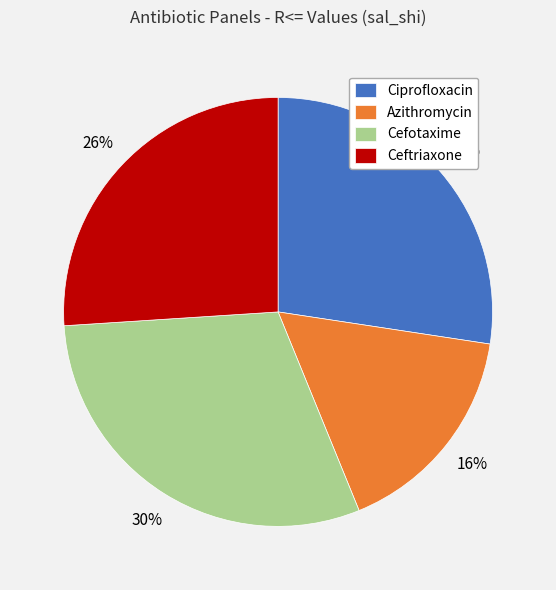

To the nearest percent, what portion does Azithromycin represent?

16%